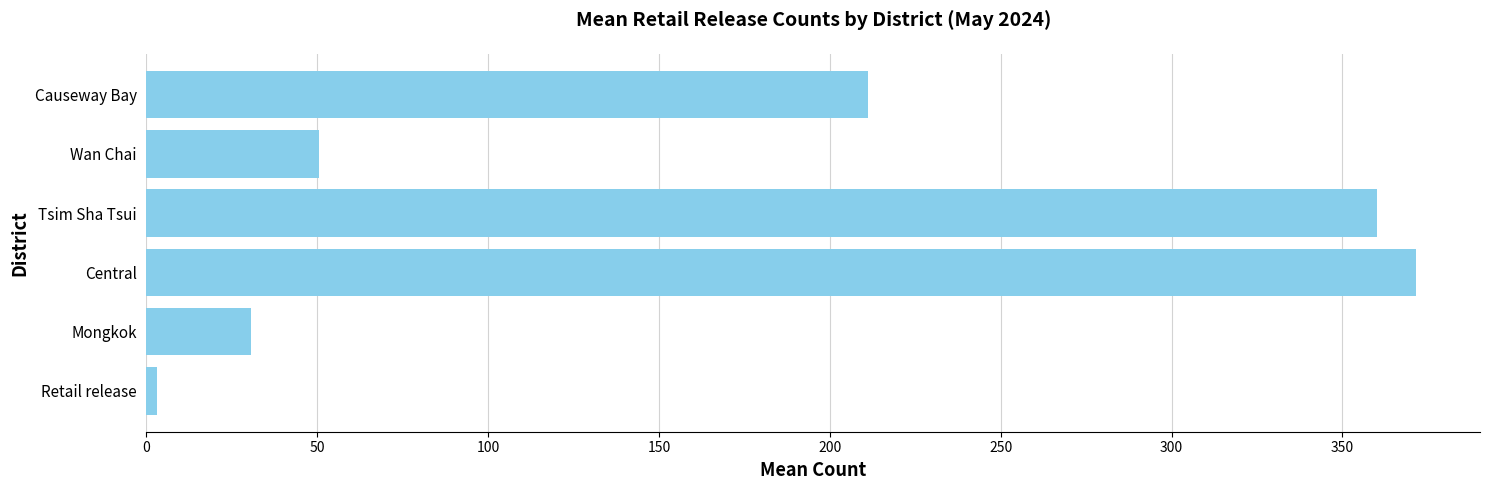

The chart shows a value of 181.8 at Central. True or false?

False